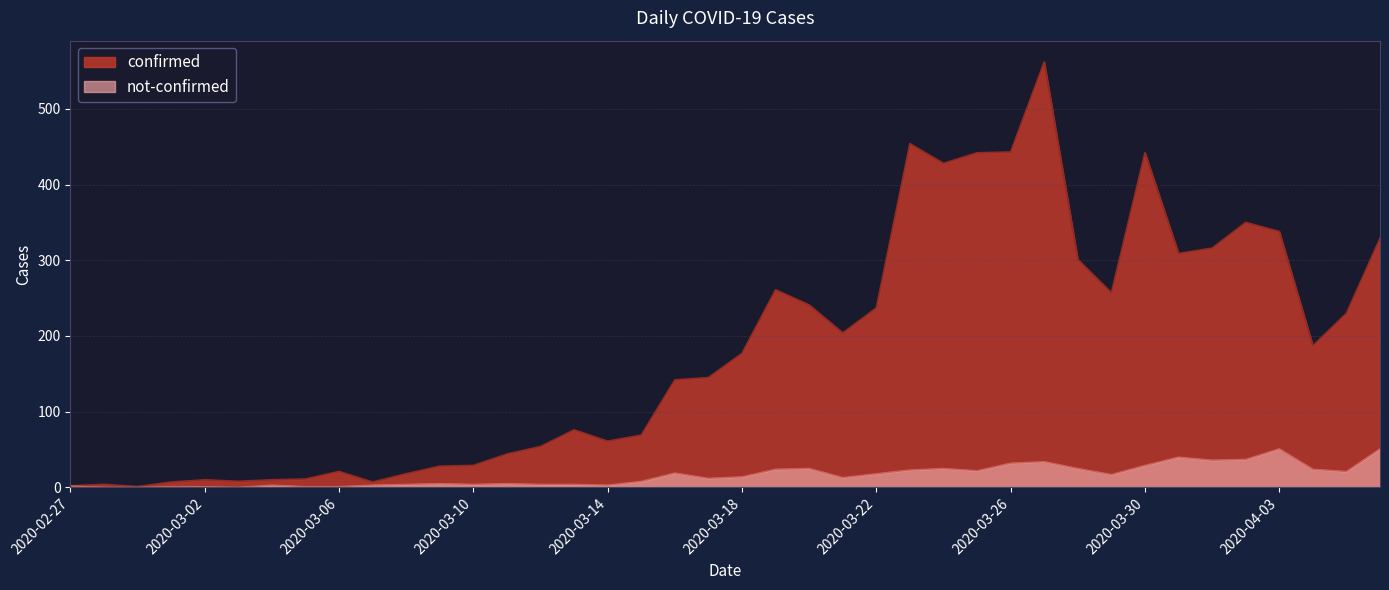

Is it true that not-confirmed equals 14 at 2020-03-28?

False